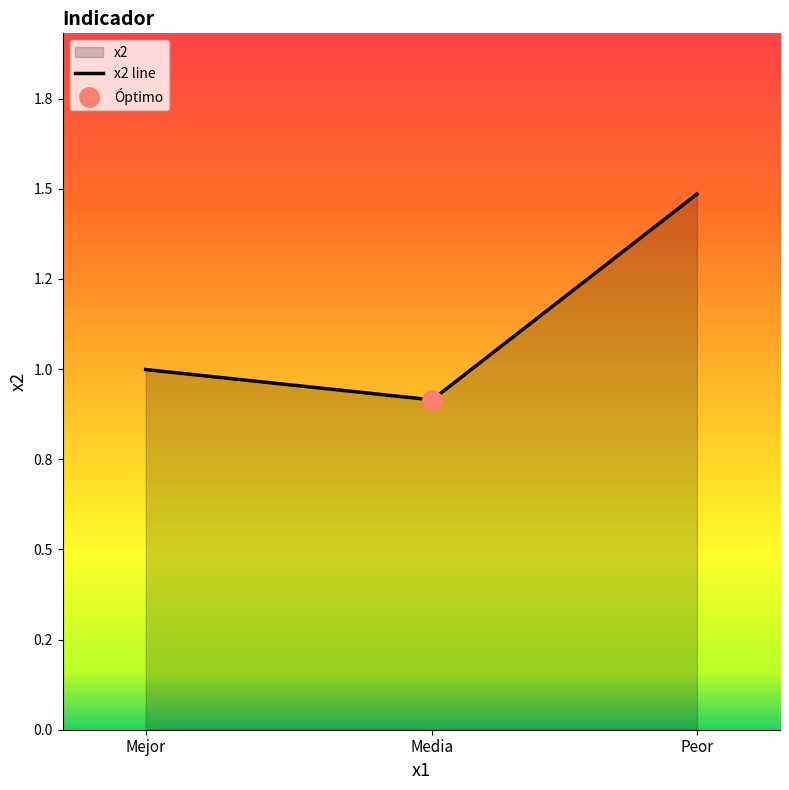

What is the difference between the values at Media and Peor?

0.6